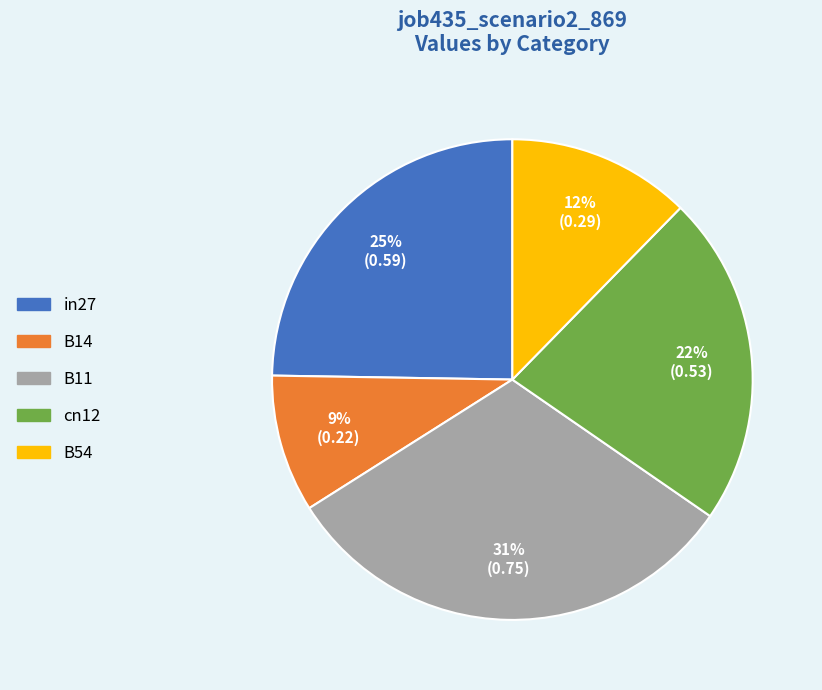

The B11 slice represents 22% of the pie. True or false?

False